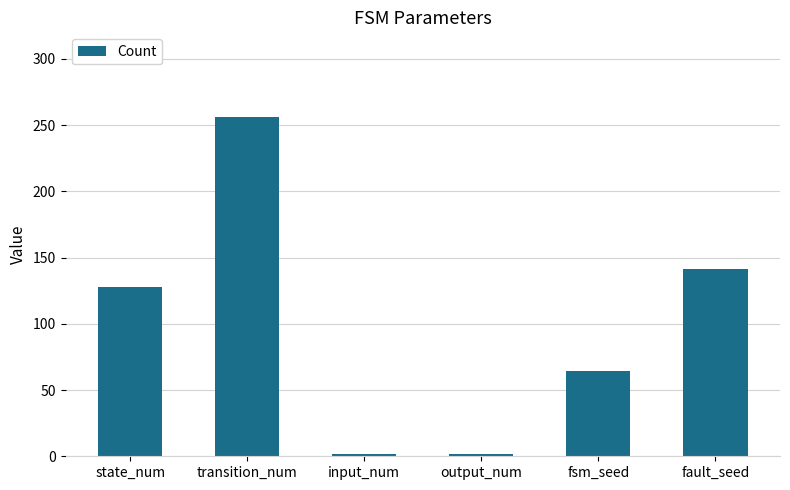

What is the difference between the maximum and minimum values?

254